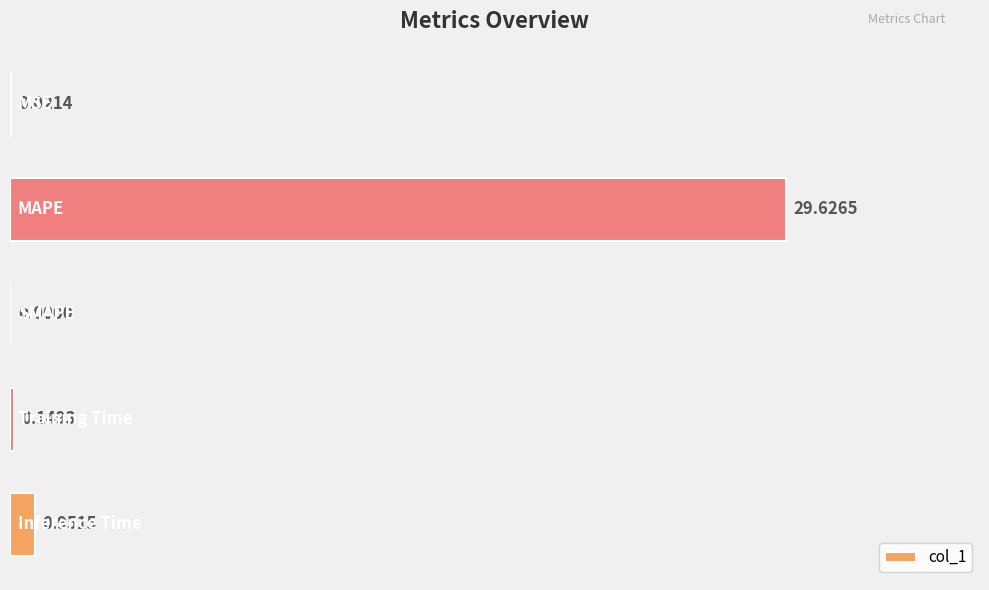

What is the sum of all values?

30.7